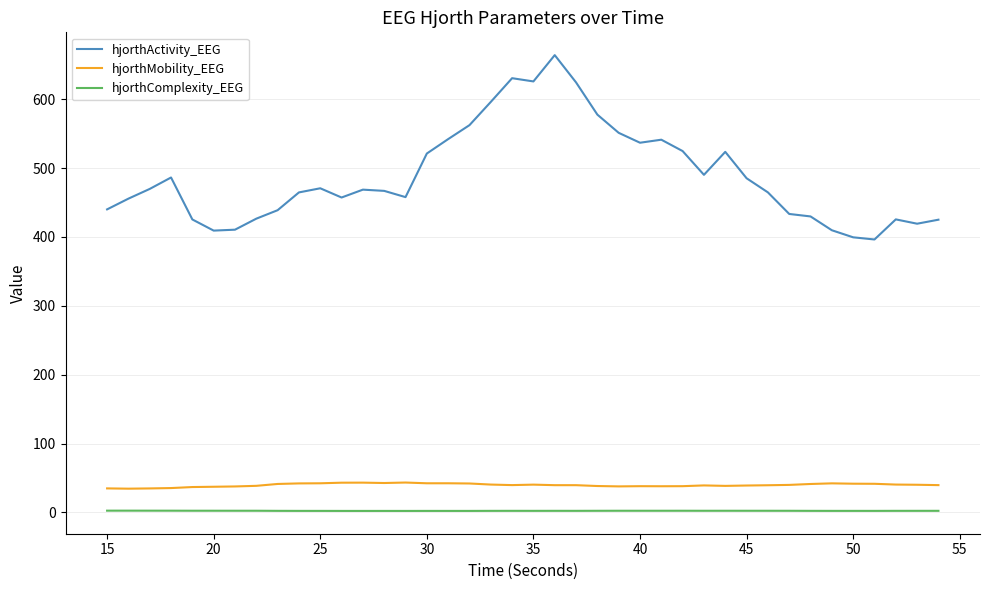

Which series has the largest total across all categories?

hjorthActivity_EEG